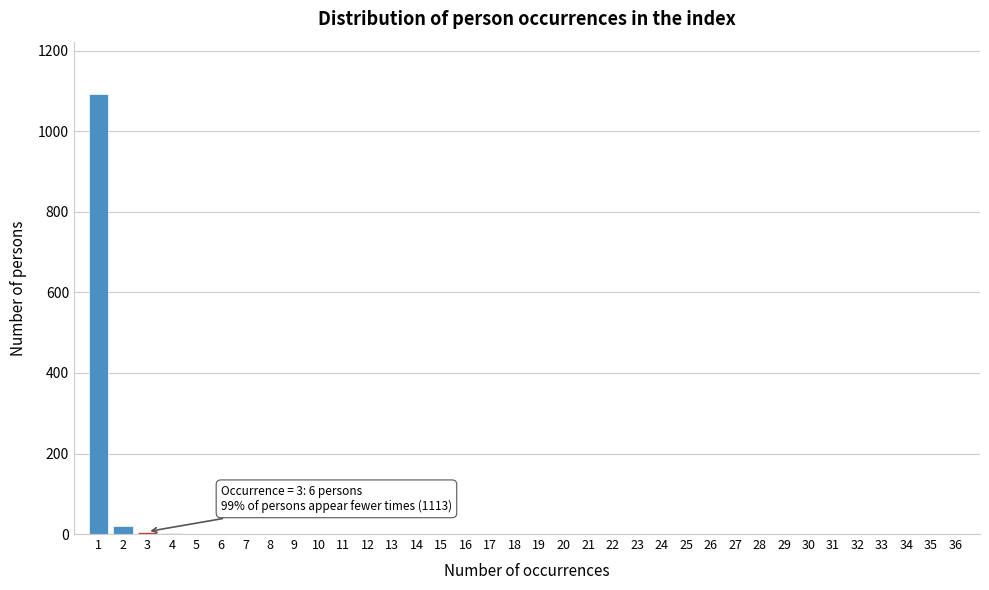

Which range on the x-axis has the tallest bar?

0.5 to 1.5